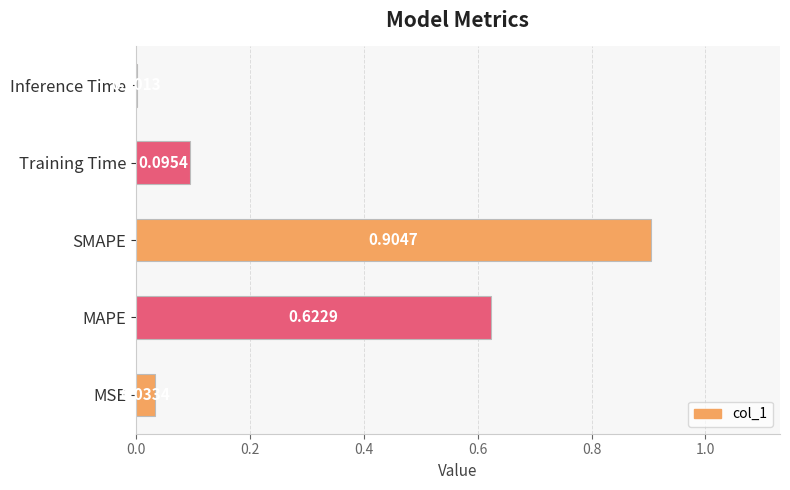

What is the sum of all values?

1.7